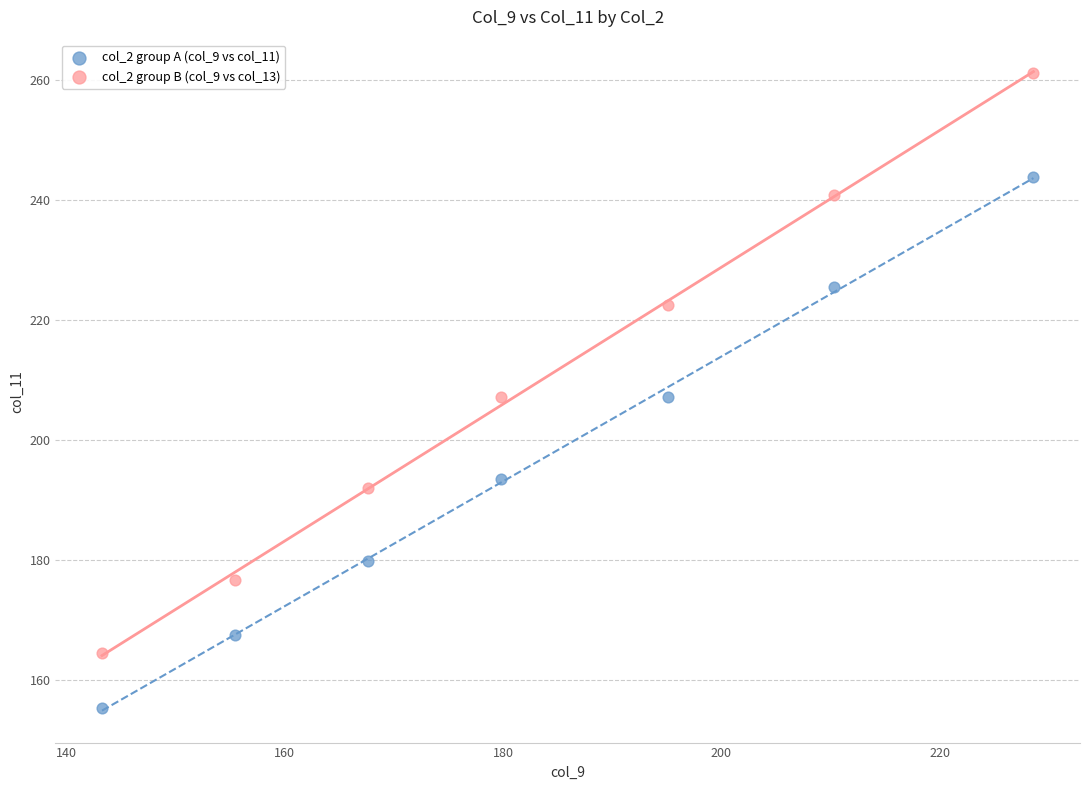

Across all data points, what is the range of X values (max minus min)?

85.3